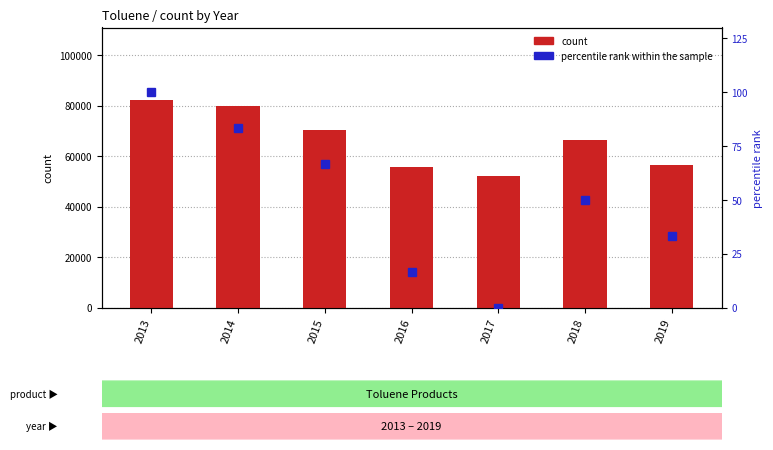

Where does the percentile rank within the sample series first go above 50?

2013